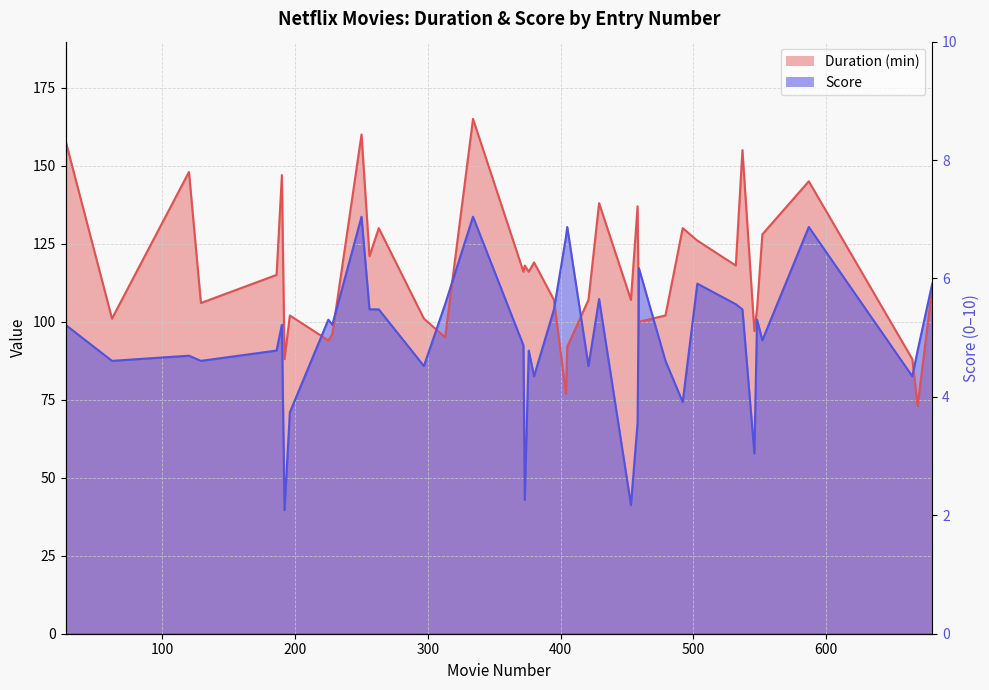

Reading right to left, transcribe all the data shown in this chart.

Duration: 111.0	73.0	88.0	145.0	128.0	104.0	97.0	155.0	118.0	126.0	130.0	102.0	100.0	137.0	107.0	138.0	107.0	92.0	77.0	107.0	119.0	116.0	118.0	116.0	165.0	95.0	101.0	130.0	121.0	160.0	96.0	94.0	102.0	88.0	147.0	115.0	106.0	148.0	101.0	158.0
Score: 112.2	90.8	82.5	130.3	94.0	100.6	57.8	104.0	105.6	112.2	74.2	87.5	117.1	67.6	41.2	107.2	85.8	130.3	127.0	104.0	82.5	90.8	42.9	92.4	133.7	105.6	85.8	104.0	104.0	133.7	99.0	100.6	71.0	39.6	99.0	90.8	87.5	89.1	87.5	99.0